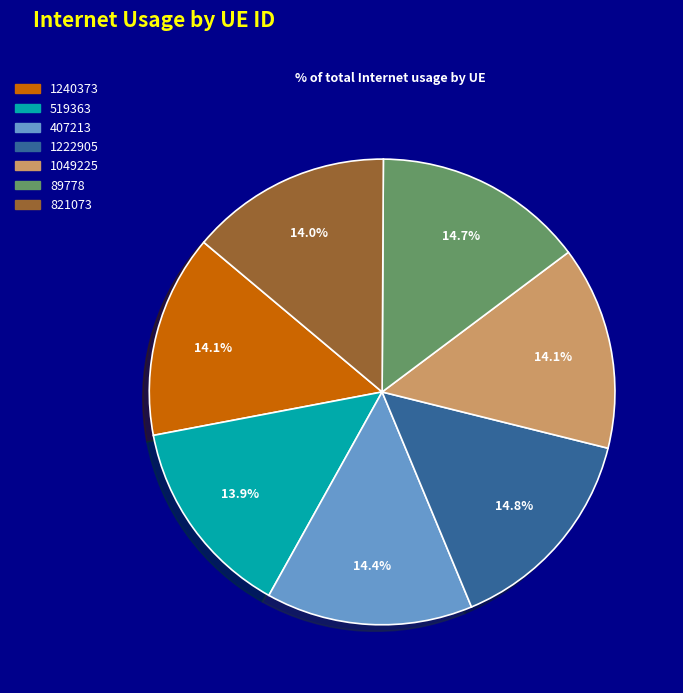

What is the total percentage of 519363 and 821073?

27.9%